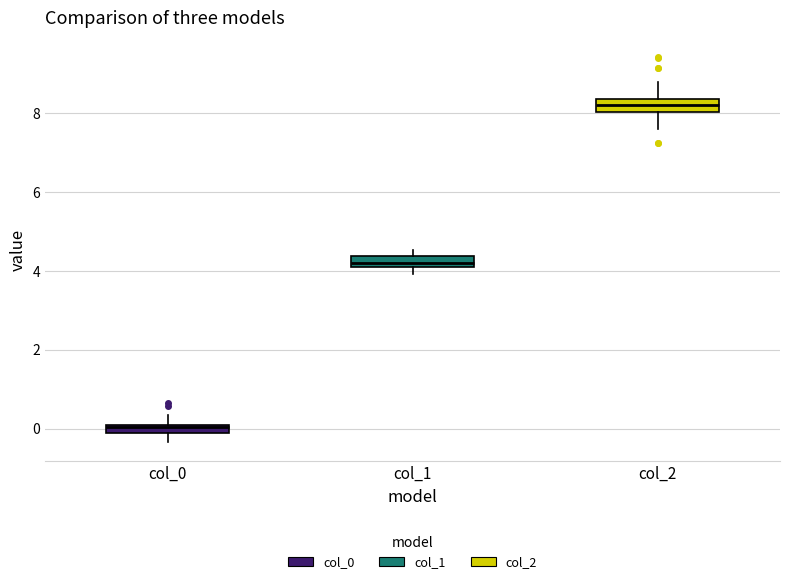

Where is the upper edge of the box for col_0 on the y-axis? The values are not printed on the chart, so give them approximately, as read against the axis.

0.0